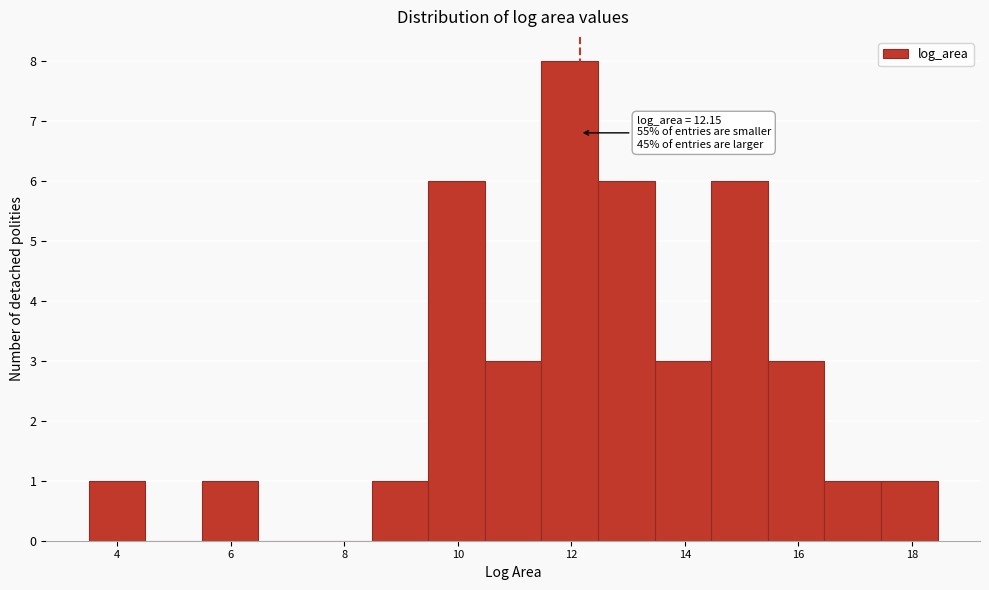

Over which range of the x-axis is the bar tallest?

11.4 to 12.4